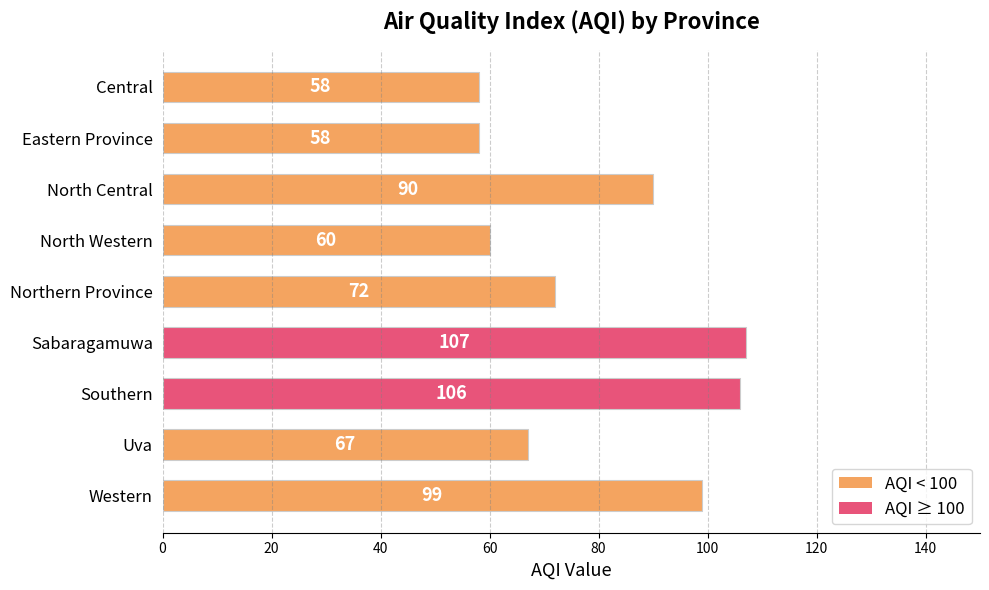

True or false: the data shows 106 at Southern.

True